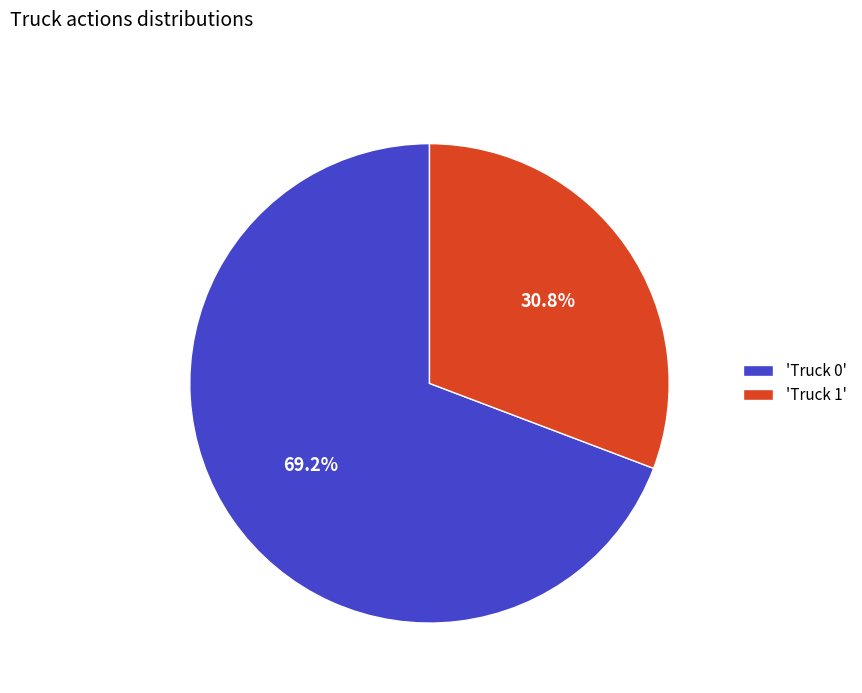

How many segments does this pie chart have?

2